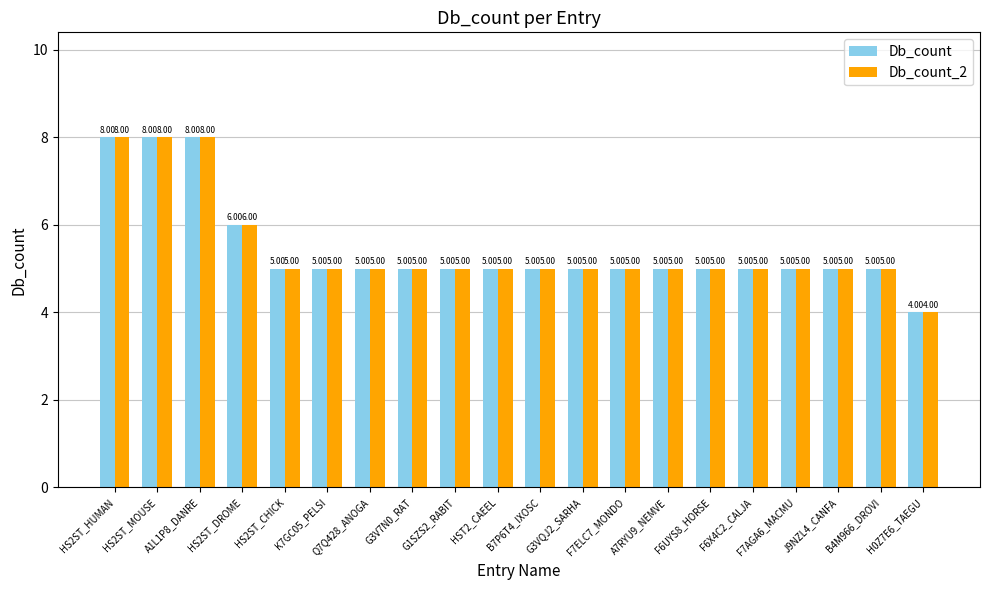

How many Db_count_2 values are between 5 and 6?

16